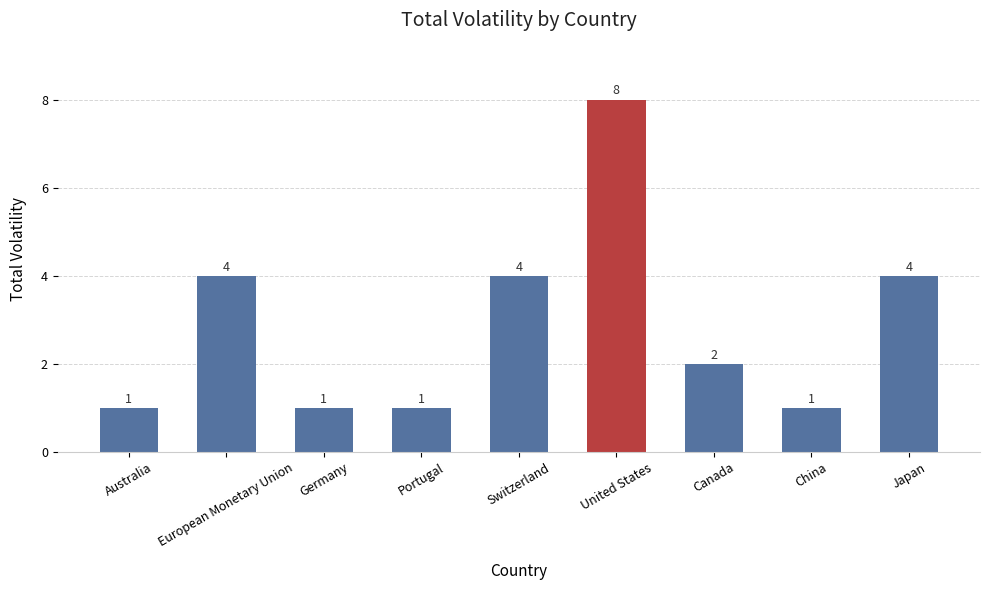

What is the average value?

3